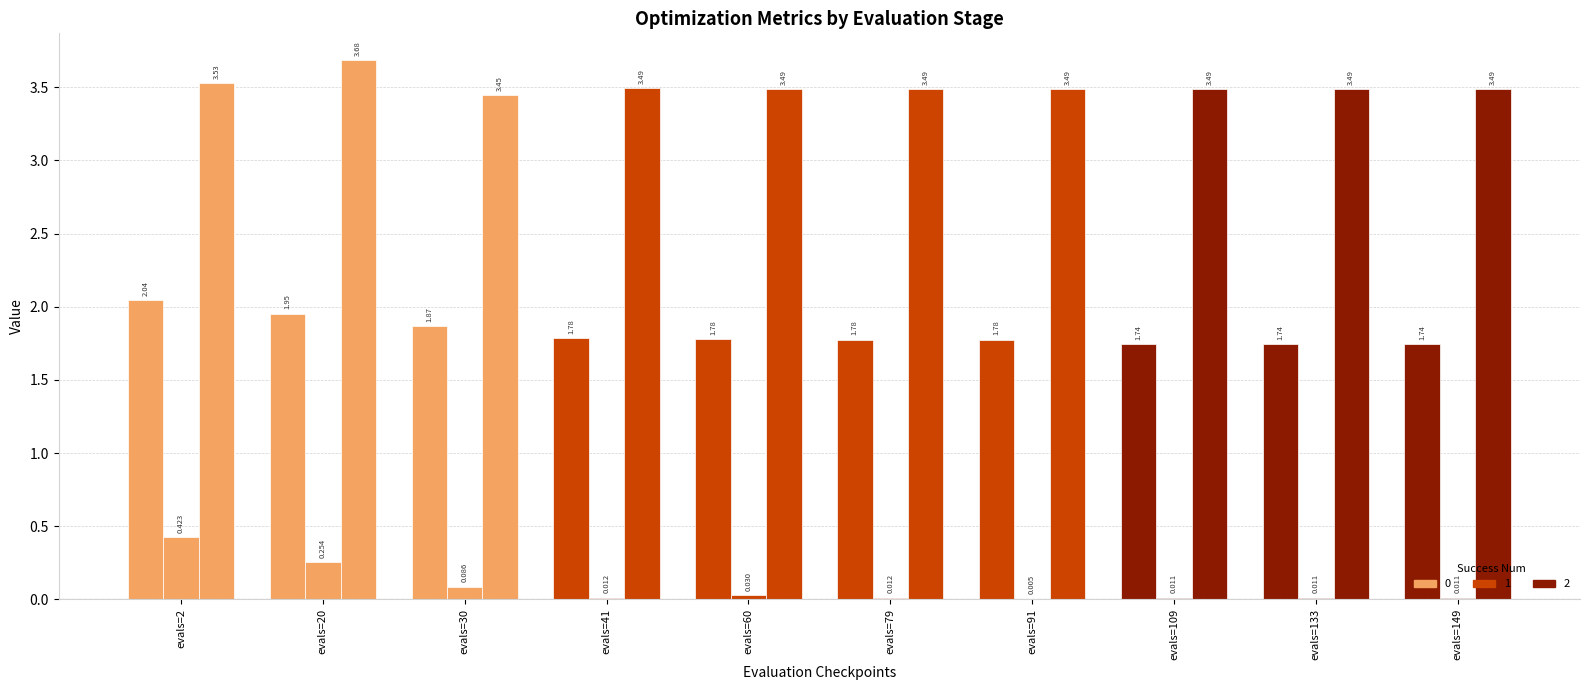

The best series shows 0.1 at evals=30. True or false?

True